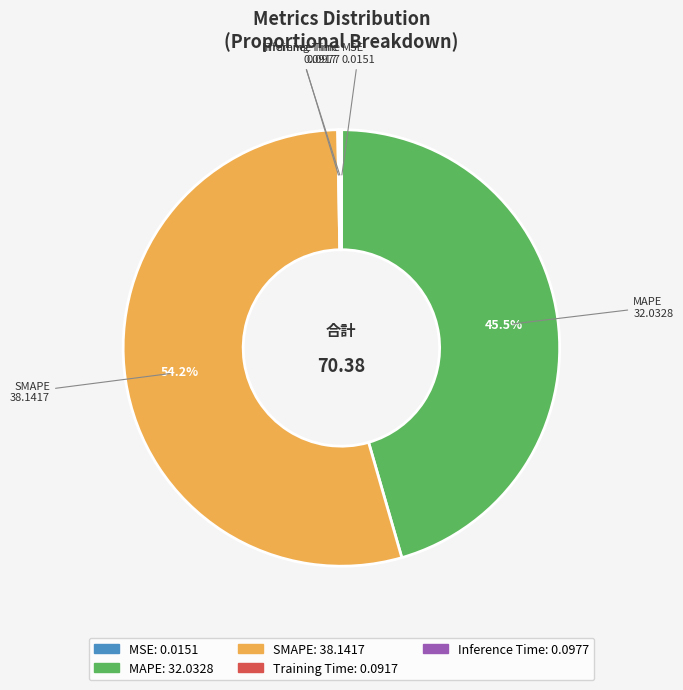

What portion of the pie excludes MAPE?

54.5%